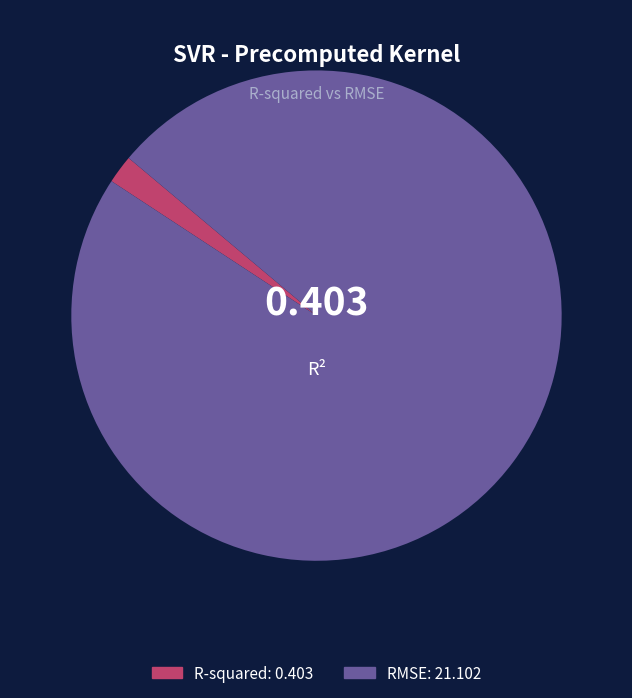

Which slice is the largest?

RMSE